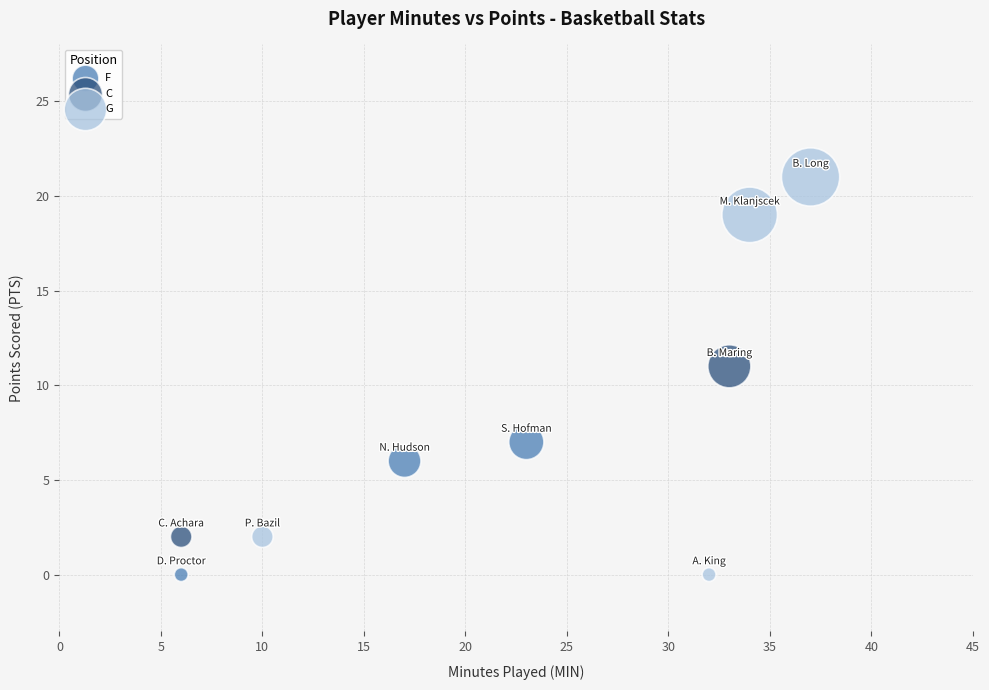

Which series contains the highest Y value?

G